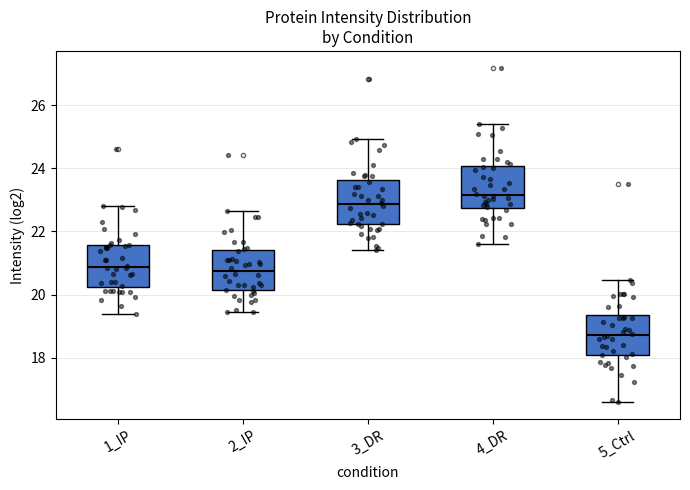

Where does the upper whisker of the box for 5_Ctrl end on the y-axis? The values are not printed on the chart, so give them approximately, as read against the axis.

20.4